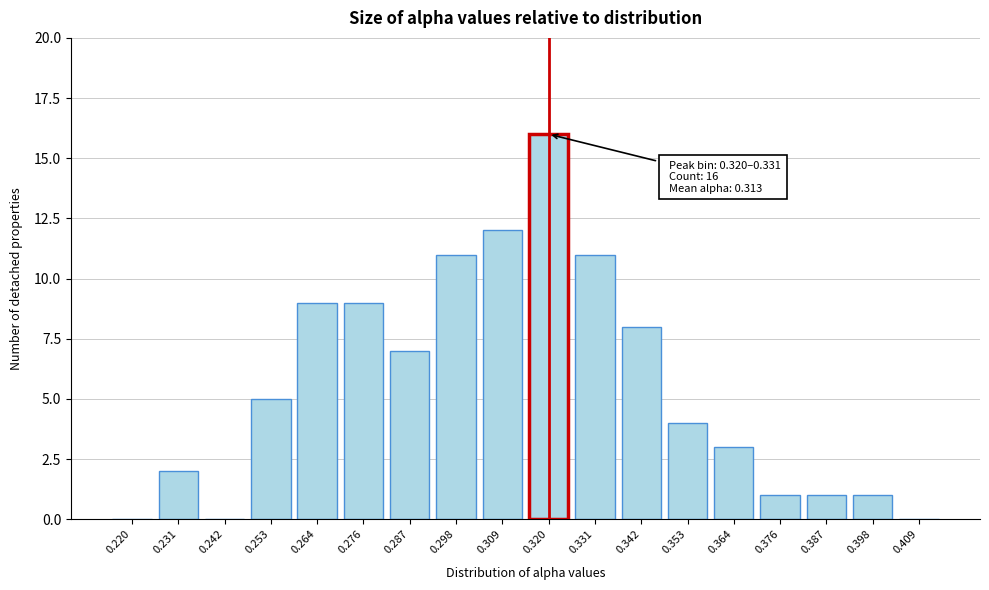

Reading left to right, list all the values displayed in this chart.

0.220=0	0.231=2	0.242=0	0.253=5	0.264=9	0.276=9	0.287=7	0.298=11	0.309=12	0.320=16	0.331=11	0.342=8	0.353=4	0.364=3	0.376=1	0.387=1	0.398=1	0.409=0